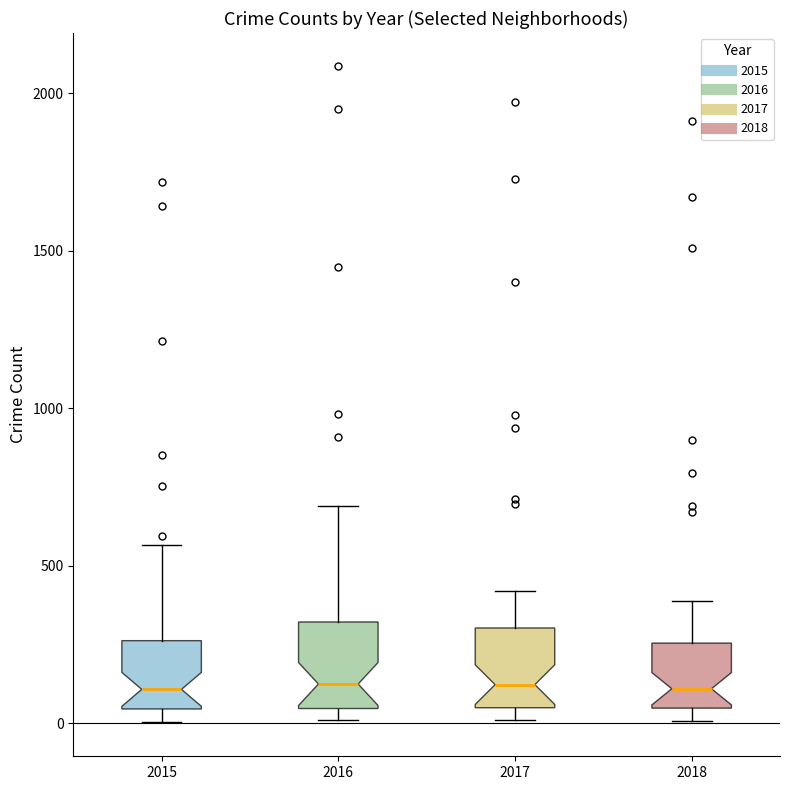

Reading left to right, read every box against the y-axis: the position of its median line, the range the box covers, and the ends of its whiskers. The values are not printed on the chart, so give them approximately, as read against the axis.

2015: median 100, box 50 to 250, whiskers 0 to 550
2016: median 150, box 50 to 300, whiskers 0 to 700
2017: median 100, box 50 to 300, whiskers 0 to 400
2018: median 100, box 50 to 250, whiskers 0 to 400